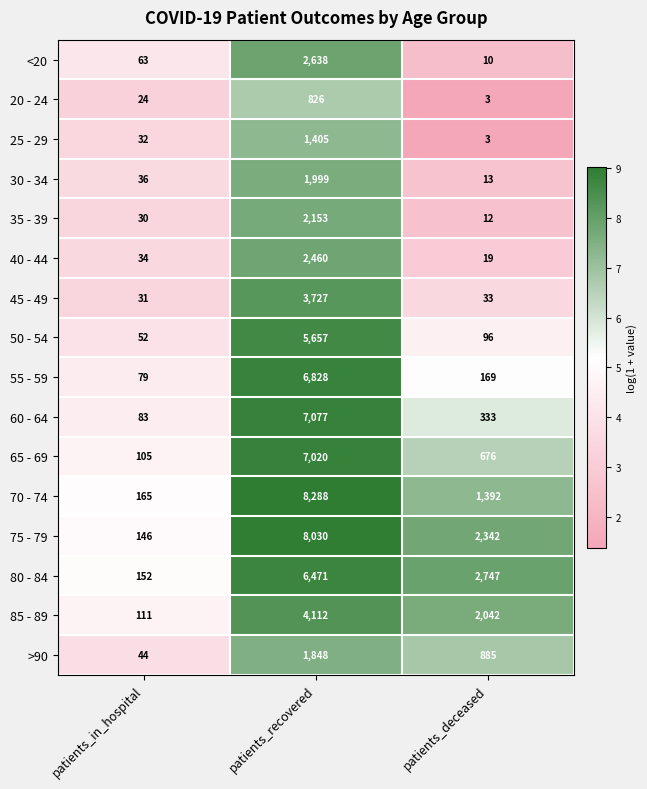

What is the difference between the second highest and minimum values in the 25 - 29 series?

29